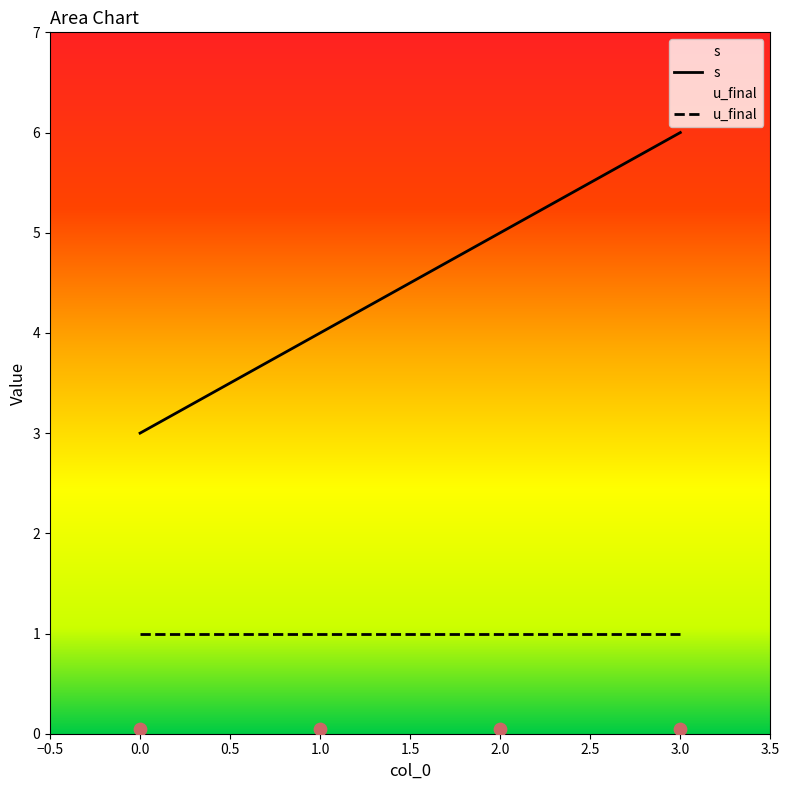

What is the ratio of the value at 3 to the value at 0?

2.0